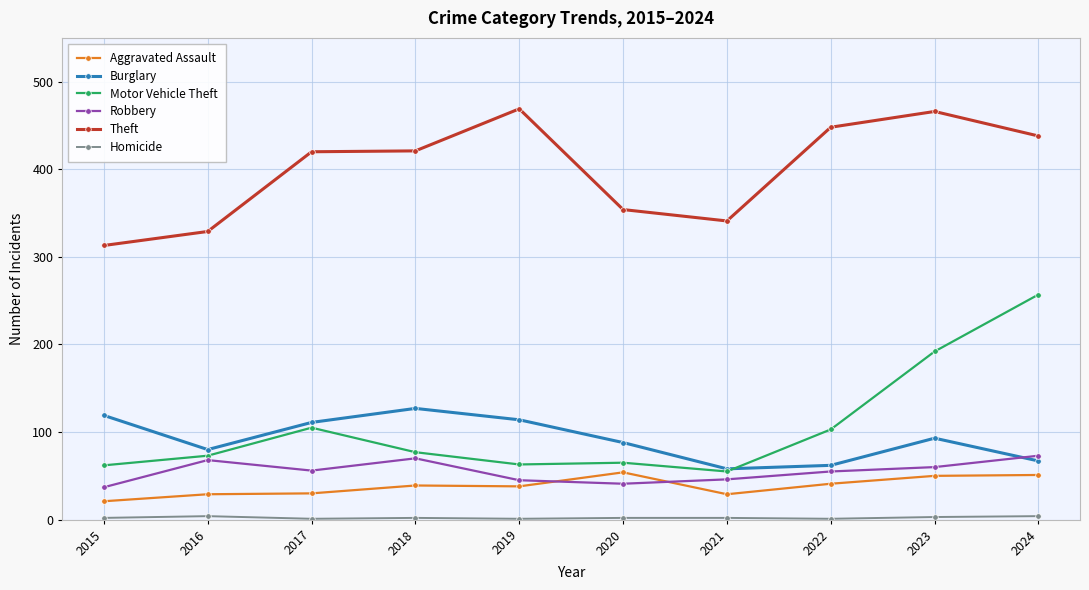

Which series has the widest spread of values?

Motor Vehicle Theft